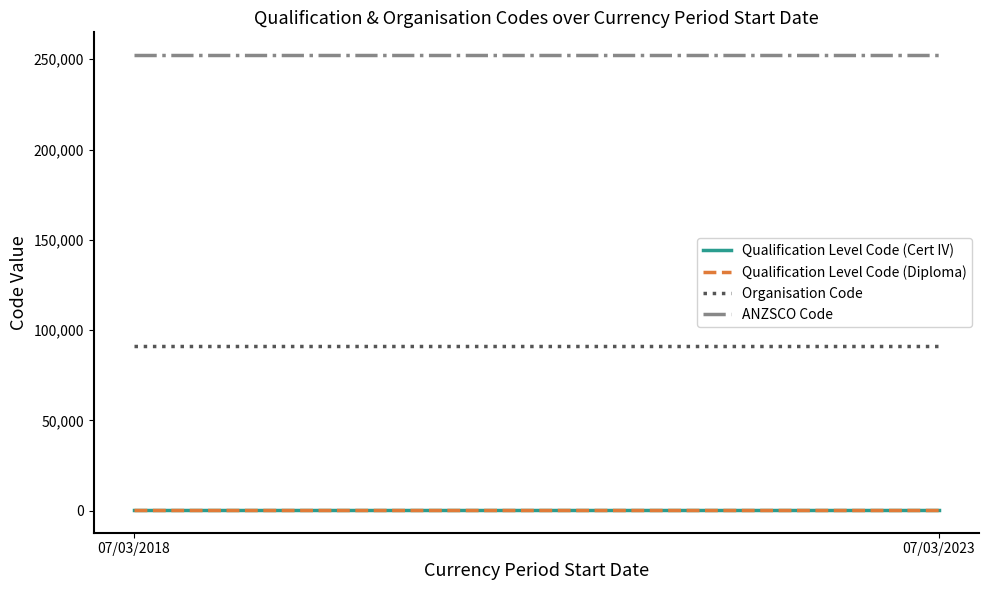

How many lines are shown in the chart?

4